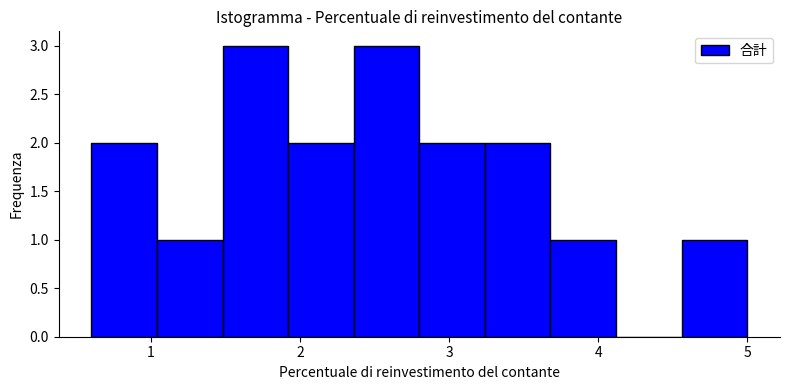

Reading left to right, transcribe this chart: for each bar, give the range it covers on the x-axis and its height. Neither the bar edges nor the heights are printed on the chart, so give them approximately, as read against the axes.

0.60 to 1.04: 2
1.04 to 1.48: 1
1.48 to 1.92: 3
1.92 to 2.36: 2
2.36 to 2.80: 3
2.80 to 3.24: 2
3.24 to 3.68: 2
3.68 to 4.12: 1
4.12 to 4.56: 0
4.56 to 5.00: 1